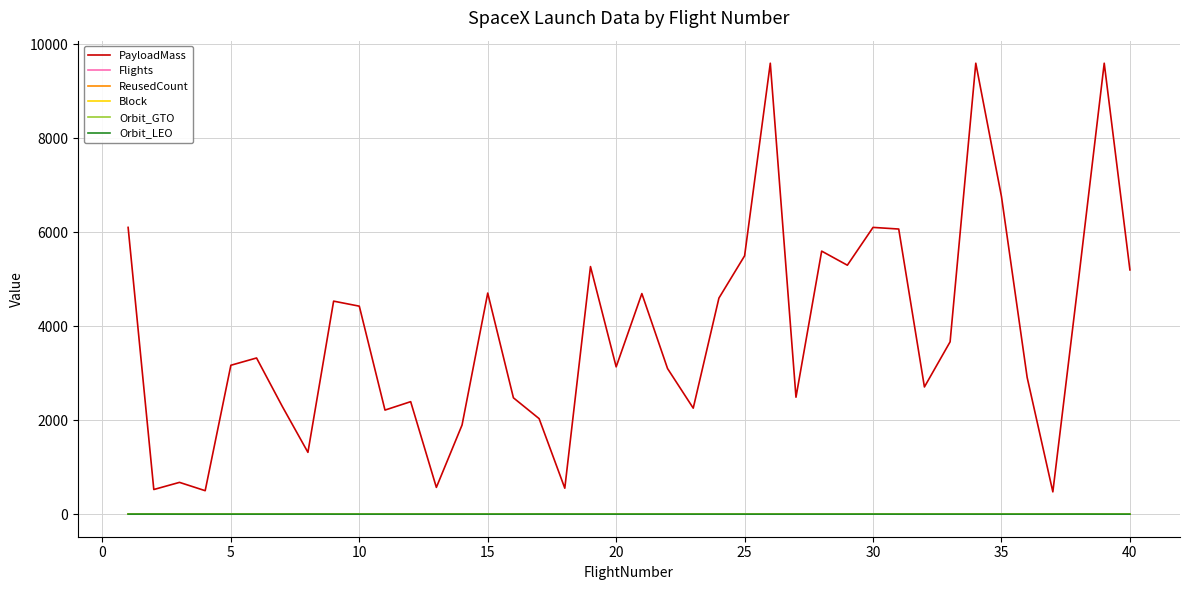

Count the number of categories in the chart.

40